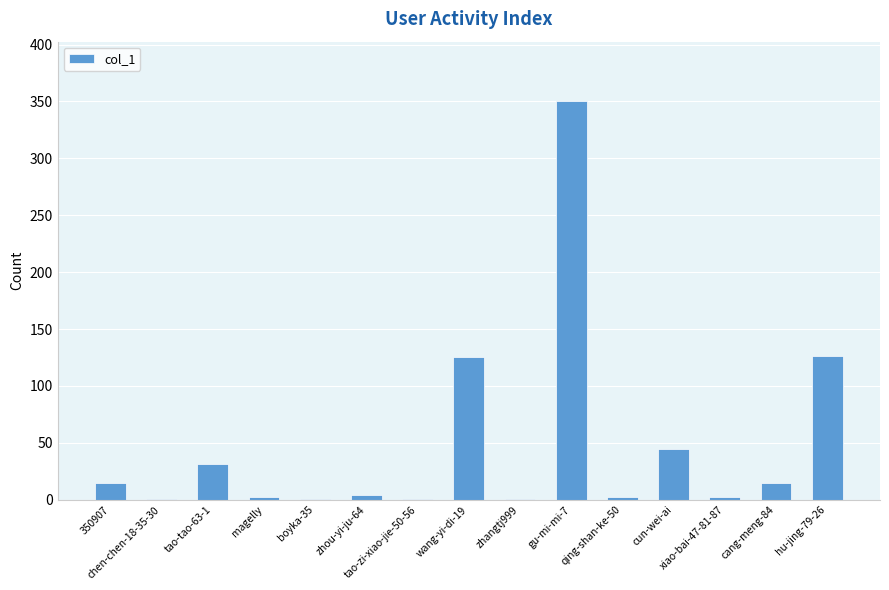

What is the maximum value shown in the chart?

350